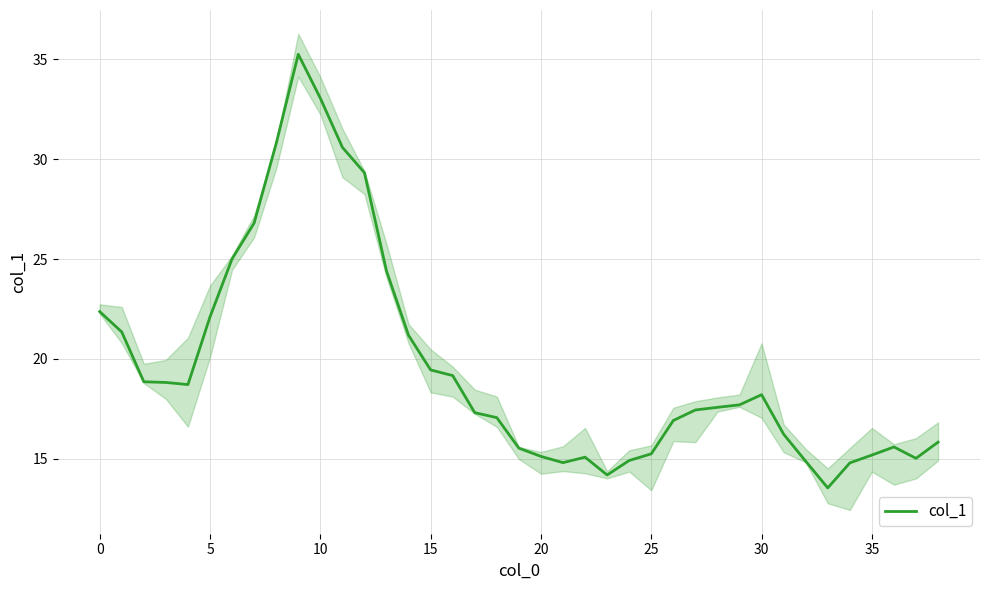

At which category does the chart reach its minimum across all series?

33